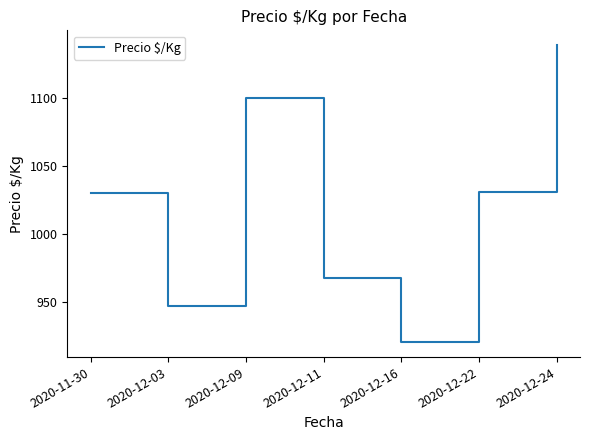

What is the change in value from 2020-11-30 to 2020-12-16?

-110